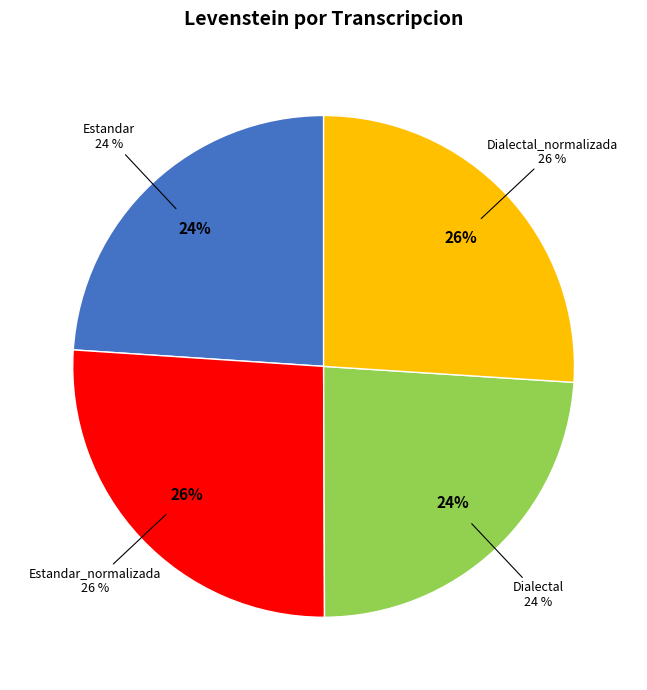

What percentage is NOT represented by Estandar?

76.0%